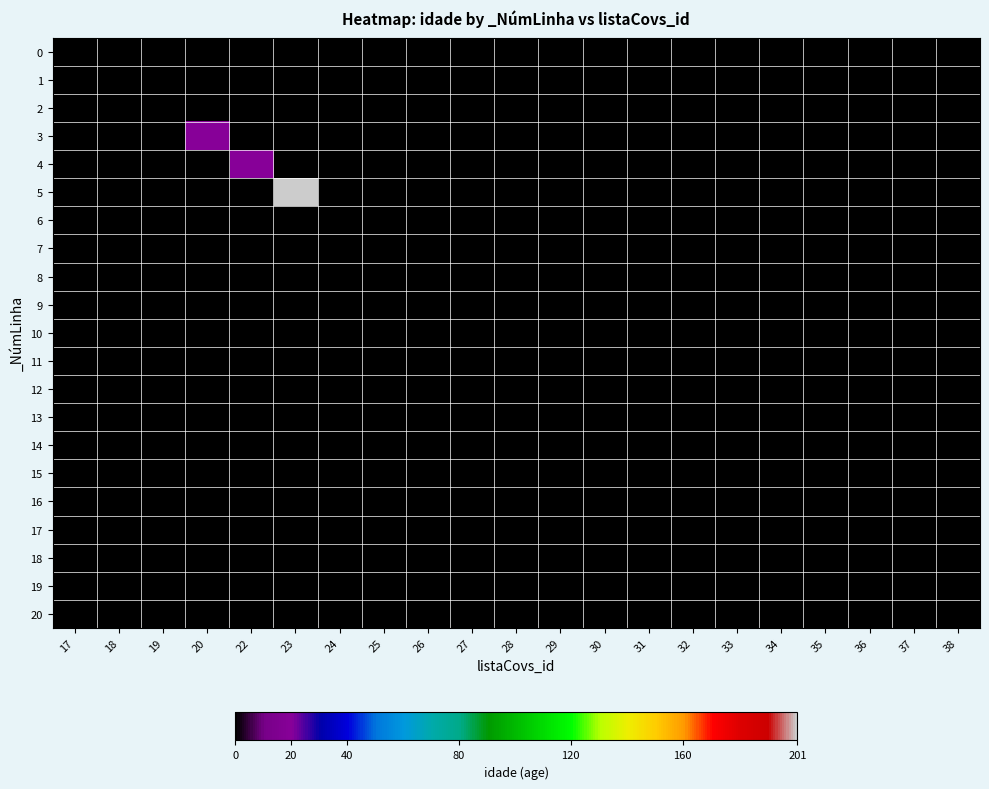

At which category does the chart reach its minimum across all series?

17